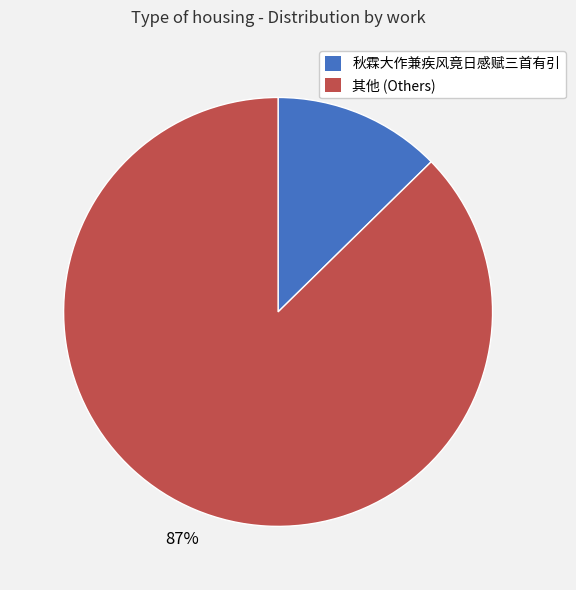

To the nearest percent, what is the average slice percentage?

50%